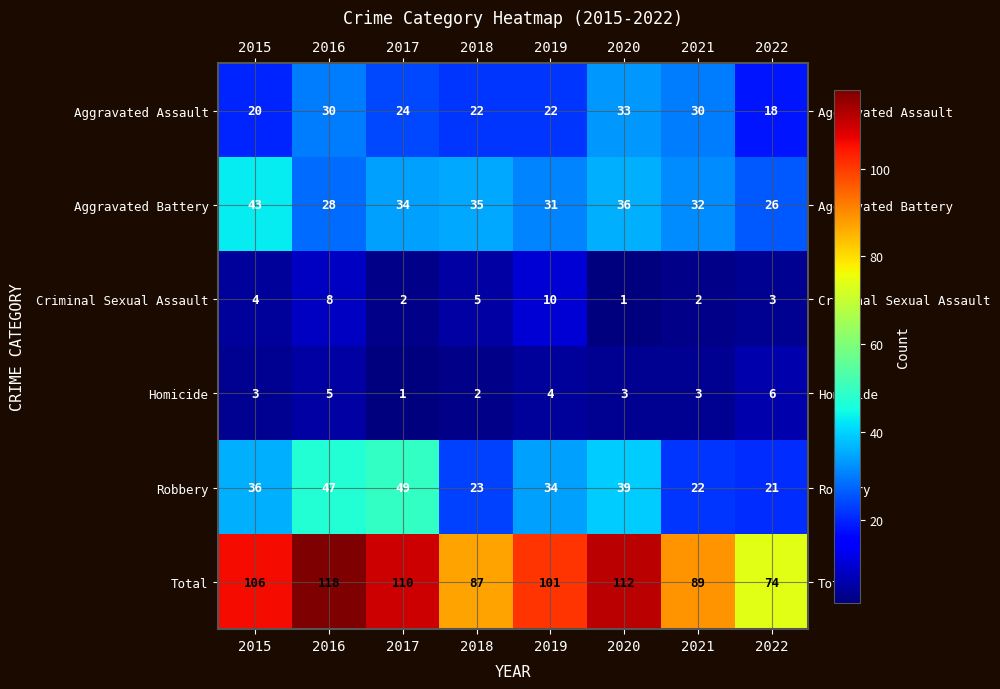

What is the average value of the Total series?

100